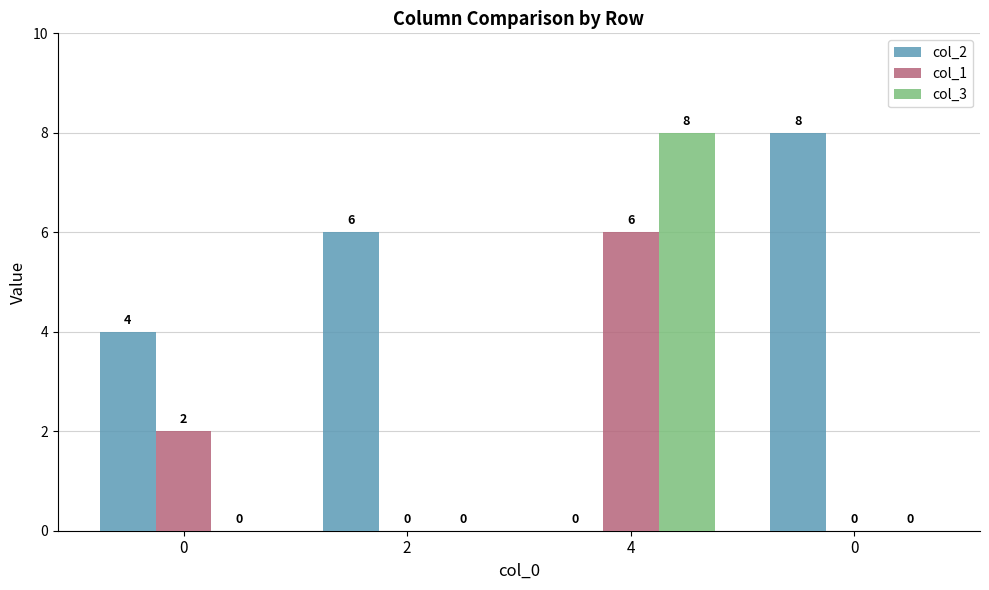

Reading left to right, transcribe all the data shown in this chart.

col_2: 4	6	0	8
col_1: 2	0	6	0
col_3: 0	0	8	0